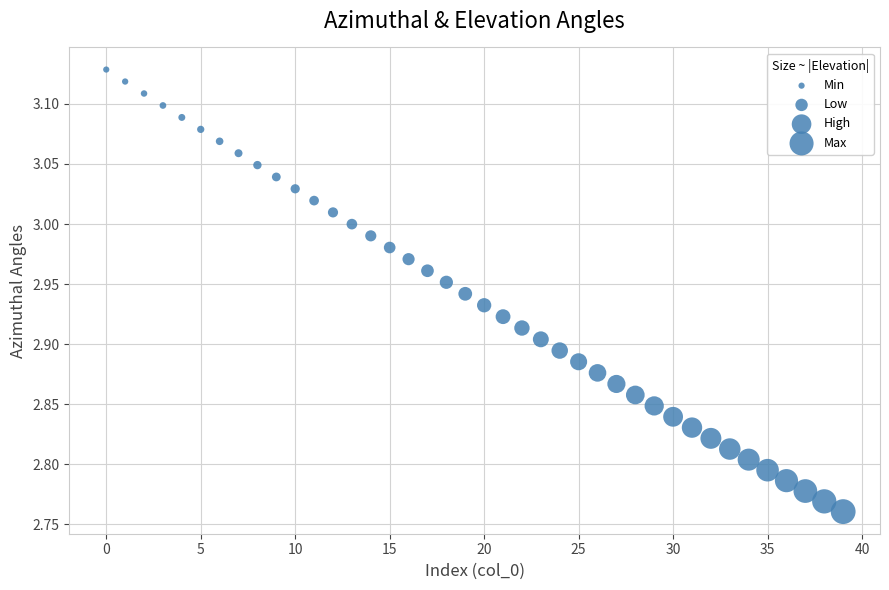

What is the range of Y values (max minus min)?

0.4